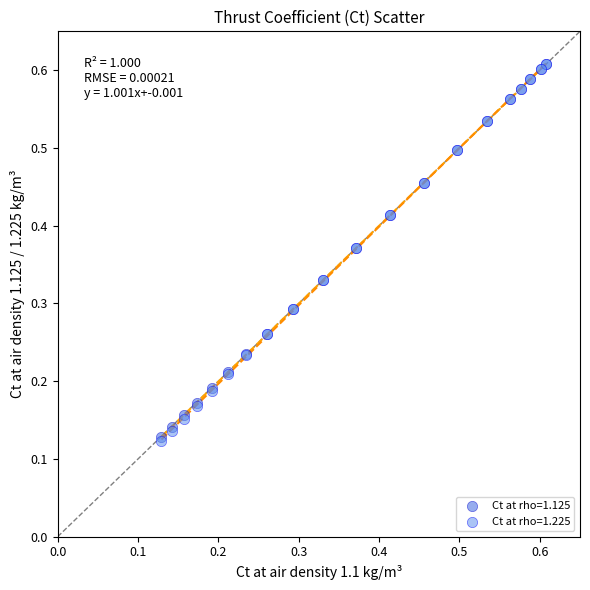

What are all the series names shown in the legend?

Ct at rho=1.125, Ct at rho=1.225